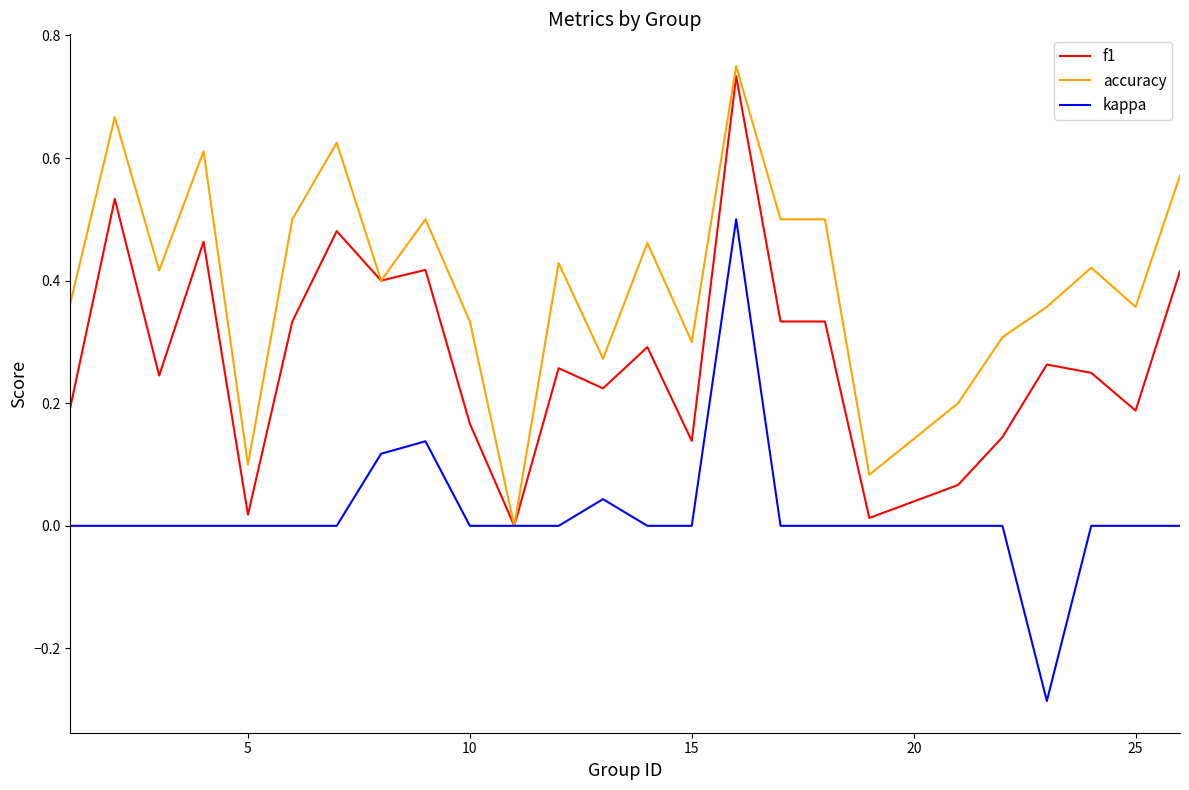

Which series has the largest total across all categories?

accuracy